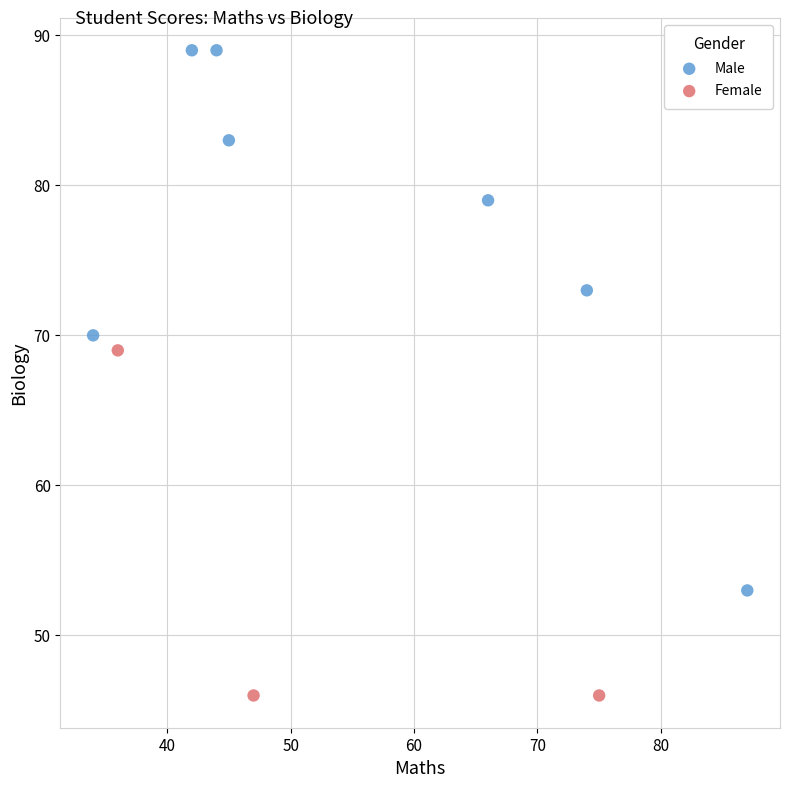

Which series contains the highest Y value?

Male